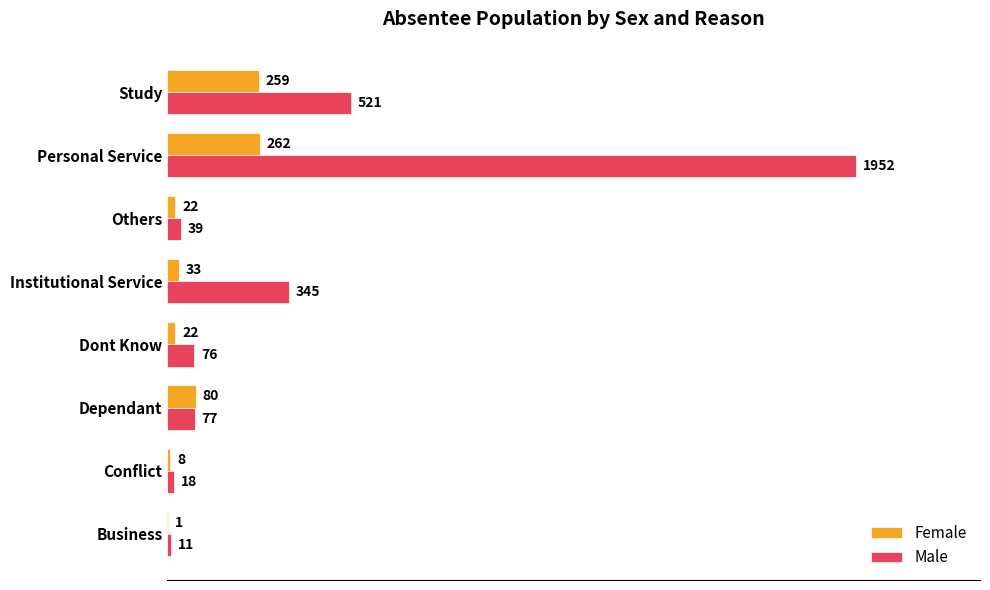

Which series has the widest spread of values?

Male